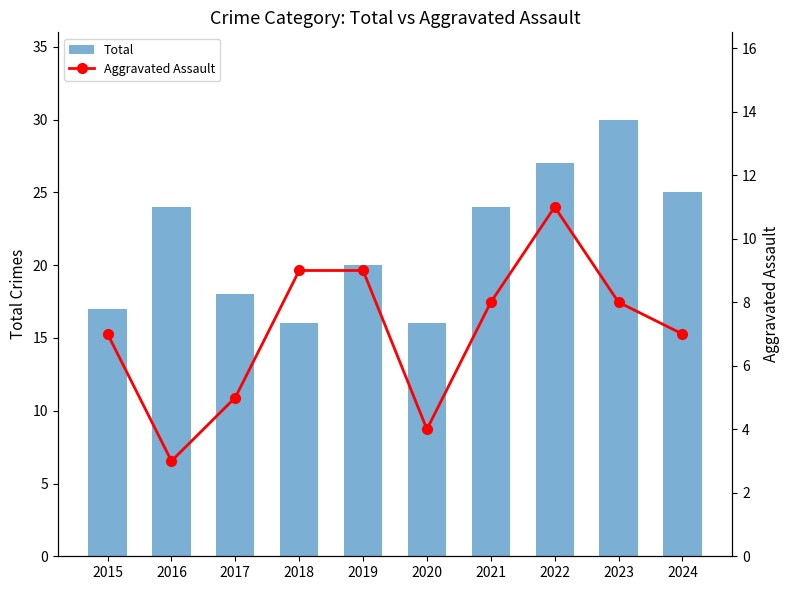

How many values in the Total series are below 24?

5